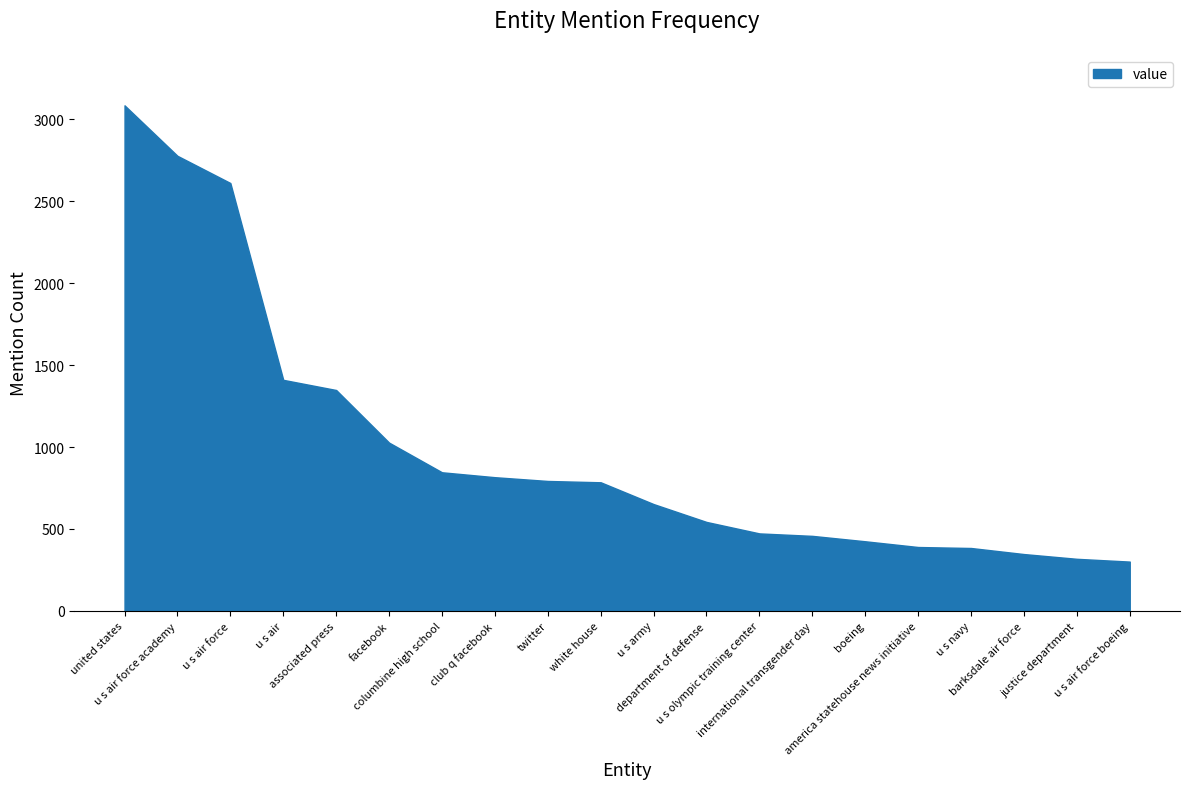

True or false: the data shows 328 at u s olympic training center.

False